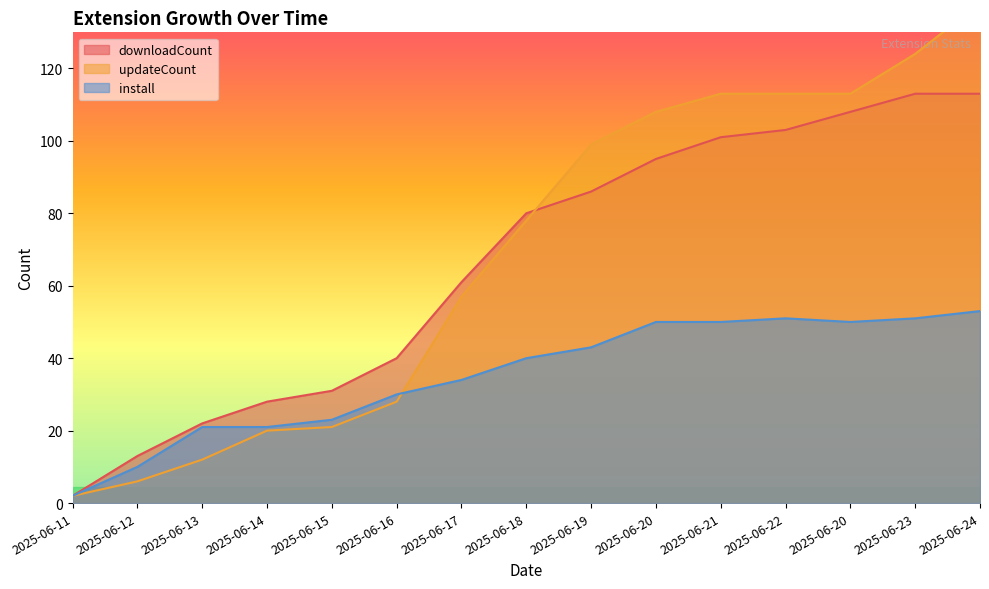

What is the difference between the maximum and second lowest values in the downloadCount series?

100